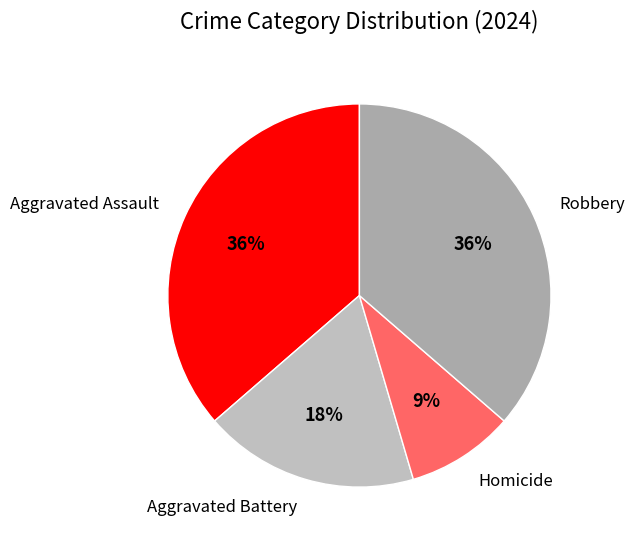

To the nearest percent, what is the average slice percentage?

25%